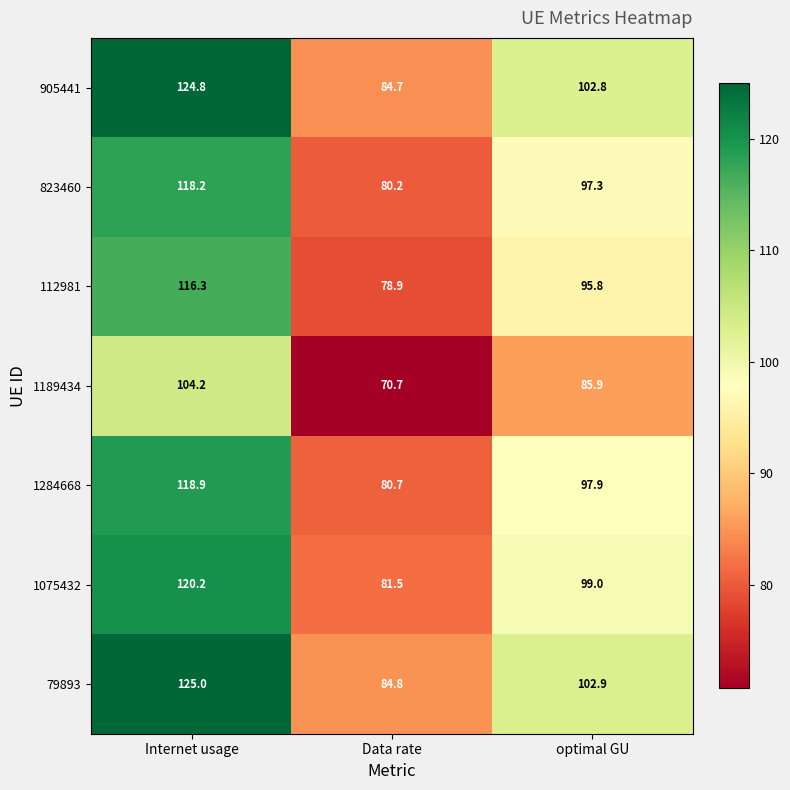

At which label does 112981 reach its peak?

Internet usage